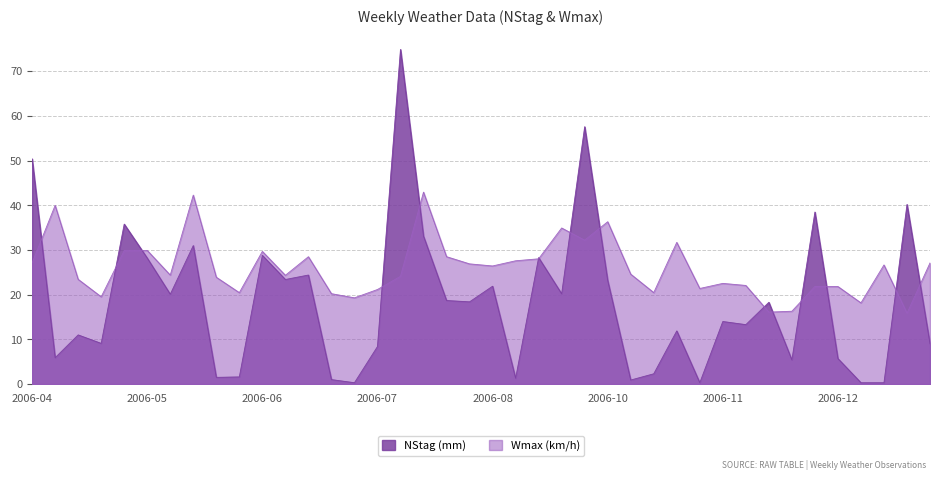

After their last crossing, which series has the higher values: NStag (mm) or Wmax (km/h)?

Wmax (km/h)